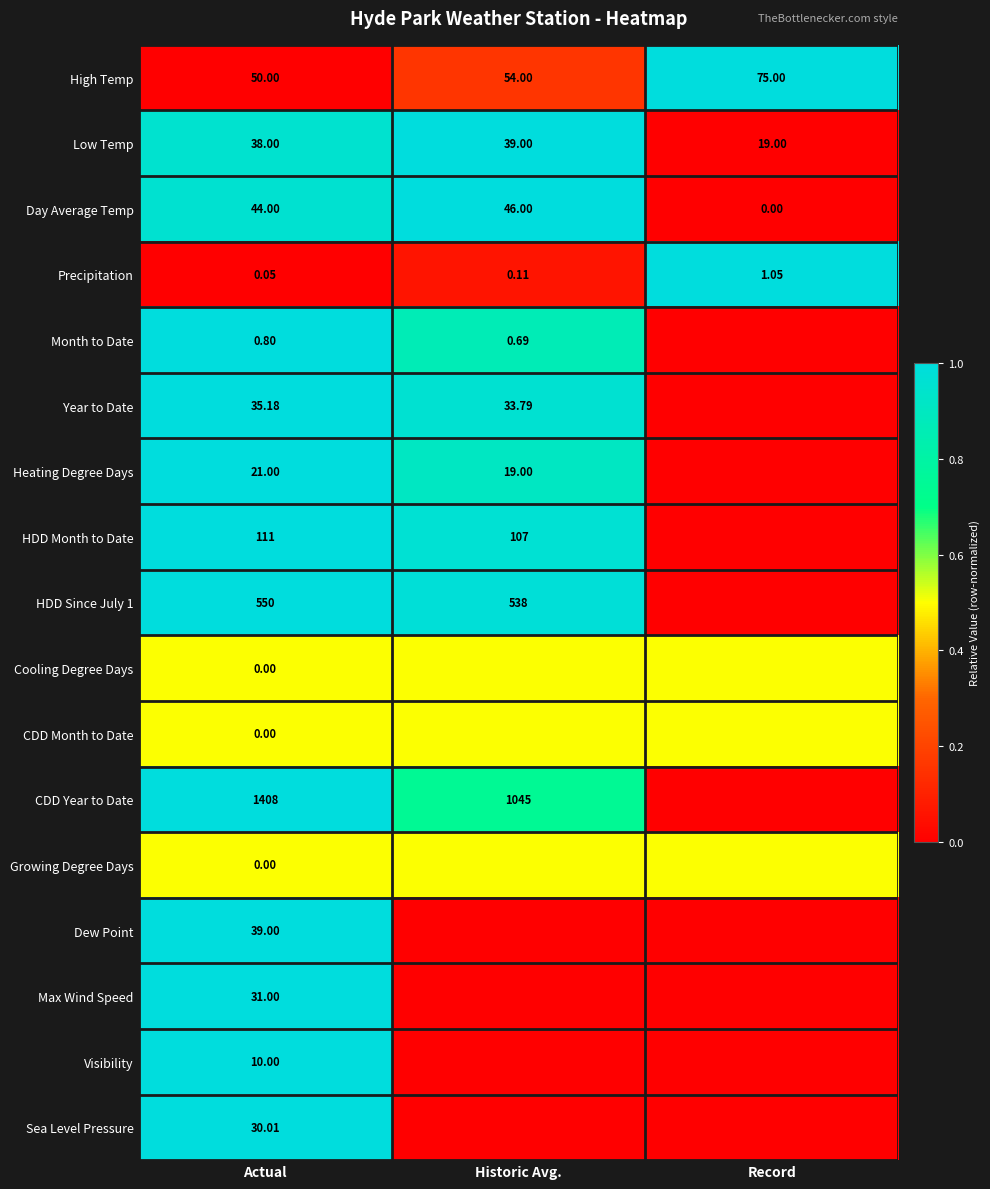

List the labels in order of Precipitation value, smallest first.

Actual, Historic Avg., Record